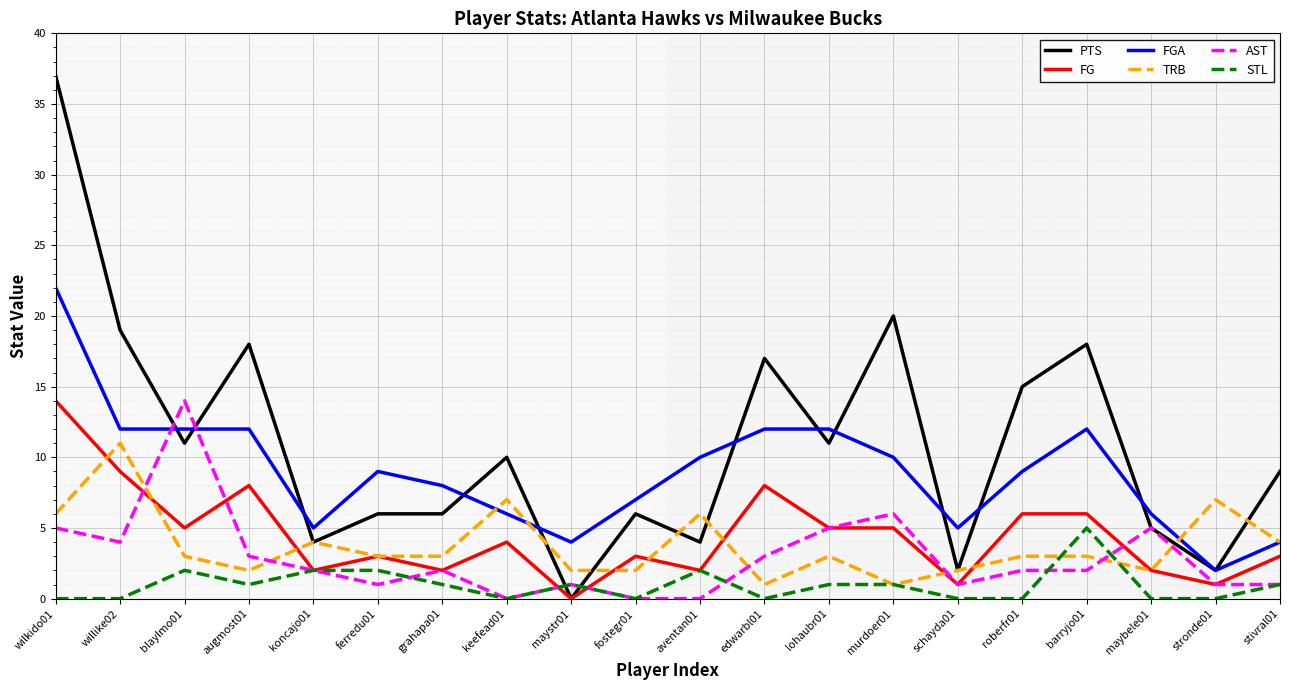

At which category does STL reach its first local peak?

blaylmo01